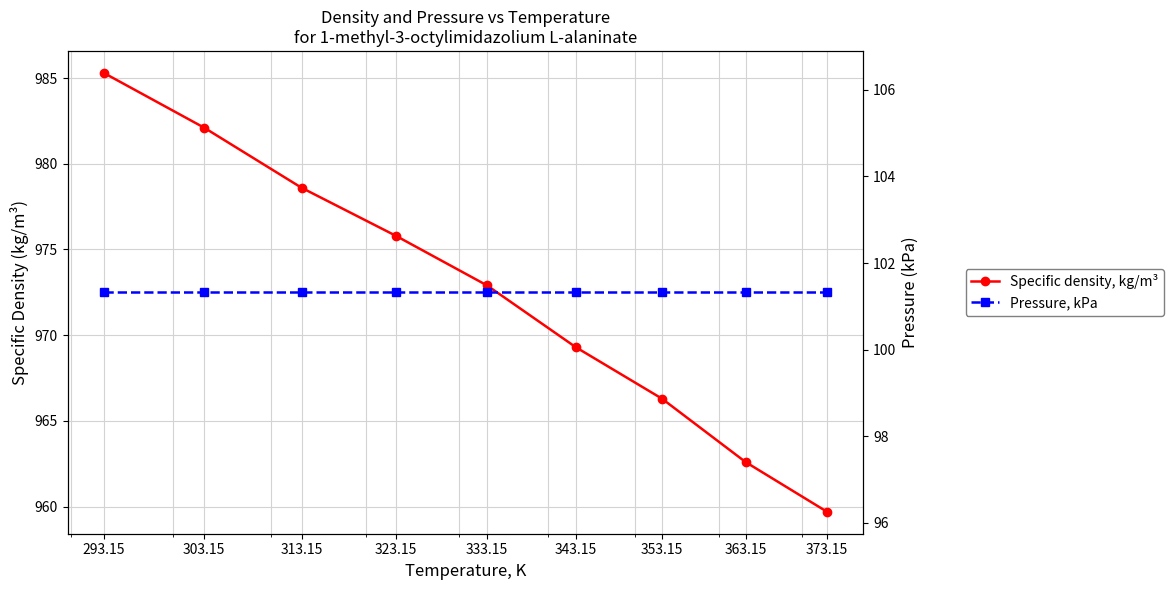

What is the lowest value of the Pressure, kPa series?

101.3